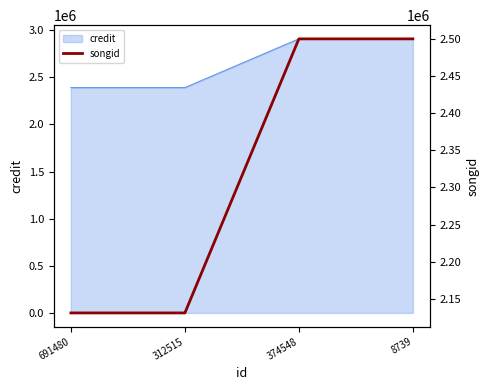

What is the ratio of the value at 374548 to the value at 691480?

1.2